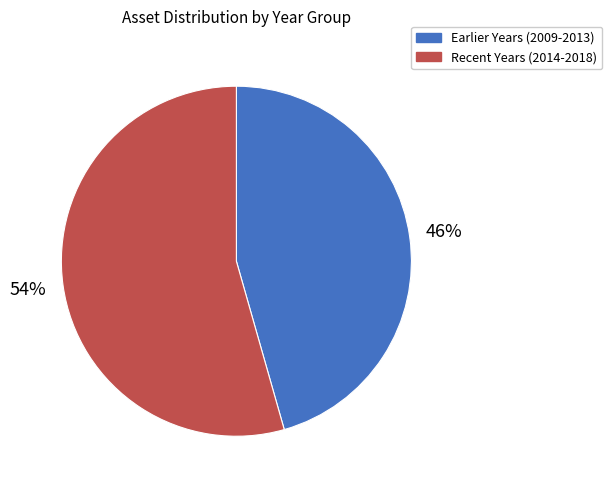

Does any single category account for the majority?

Yes